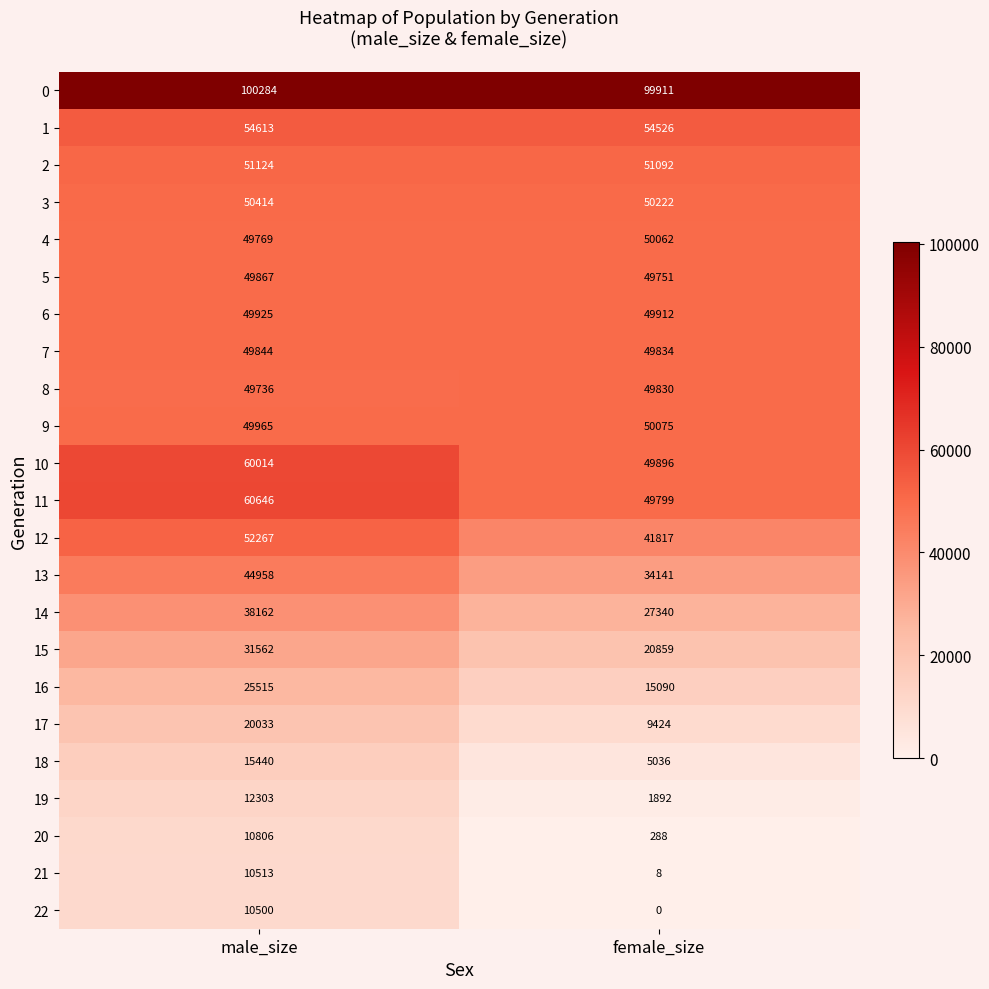

How many distinct data groups are displayed?

23